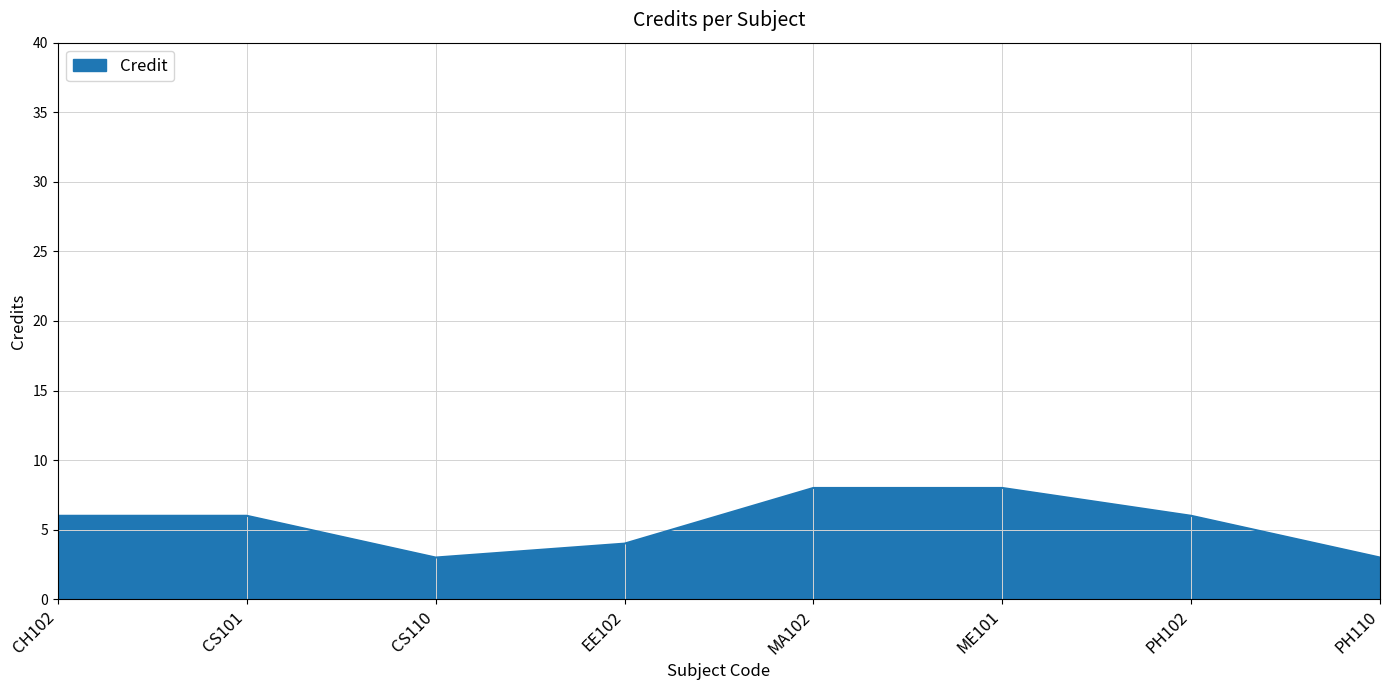

True or false: there are more than 2 points higher than both neighbors.

False